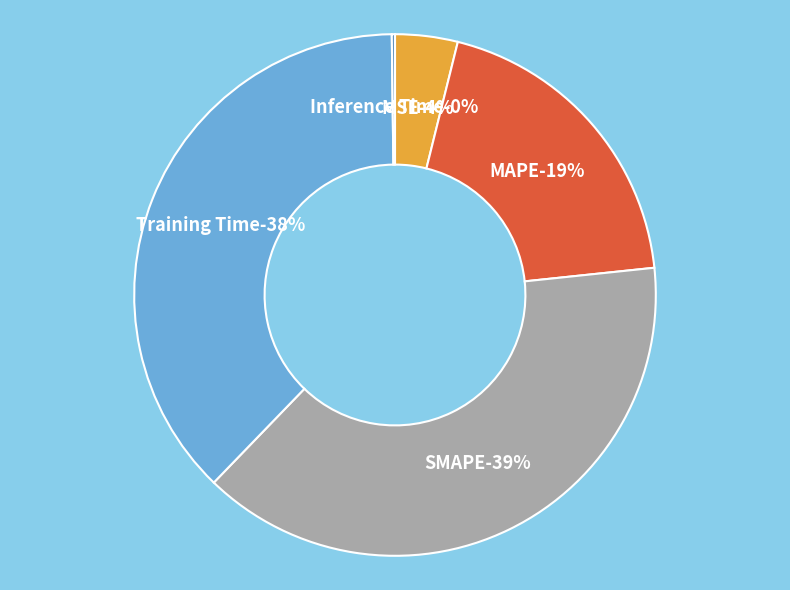

Is Inference Time the majority of the pie?

No